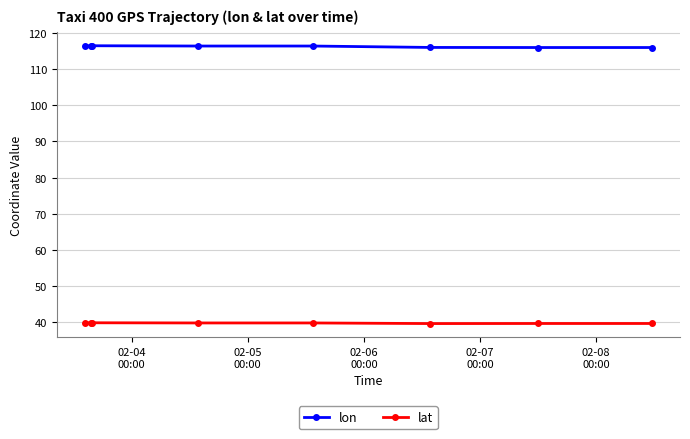

True or false: lat and lon intersect in this chart.

False